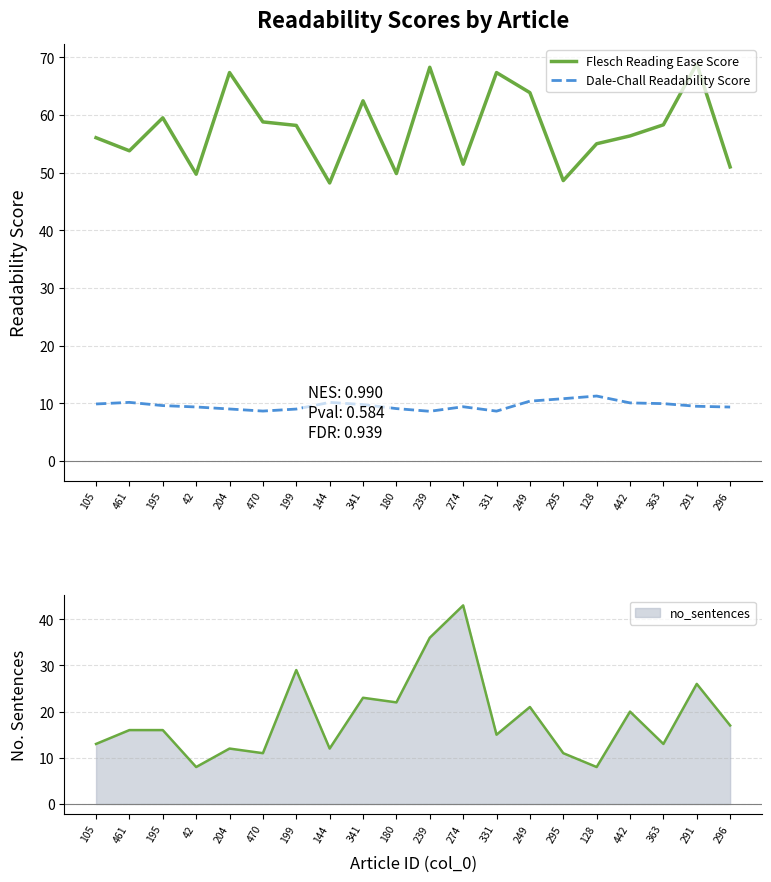

At 239, list the series in order from largest to smallest.

Flesch Reading Ease Score, Dale-Chall Readability Score